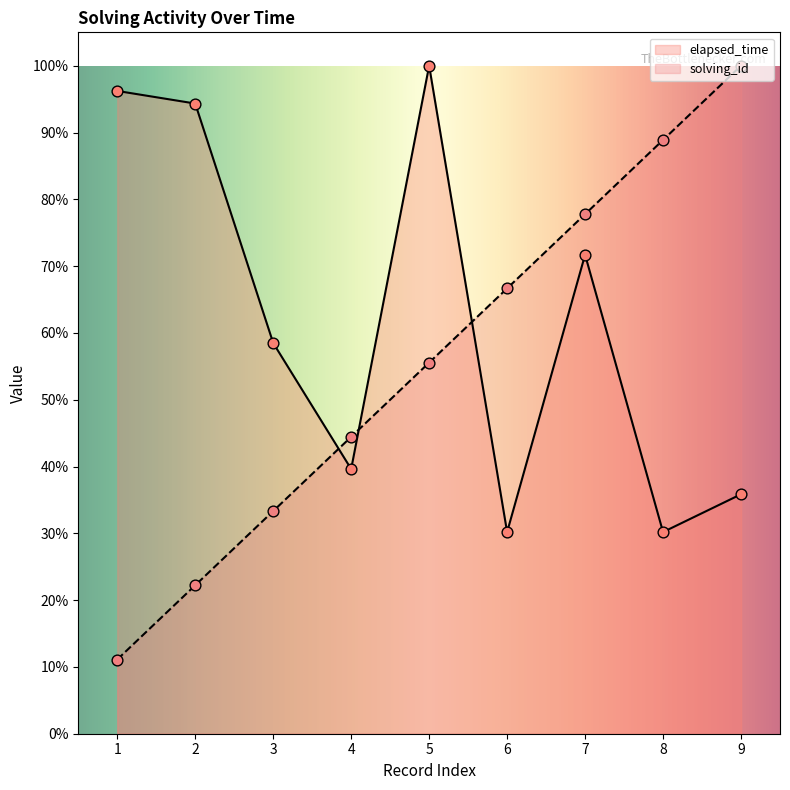

At which category is the sum across all series the highest?

5